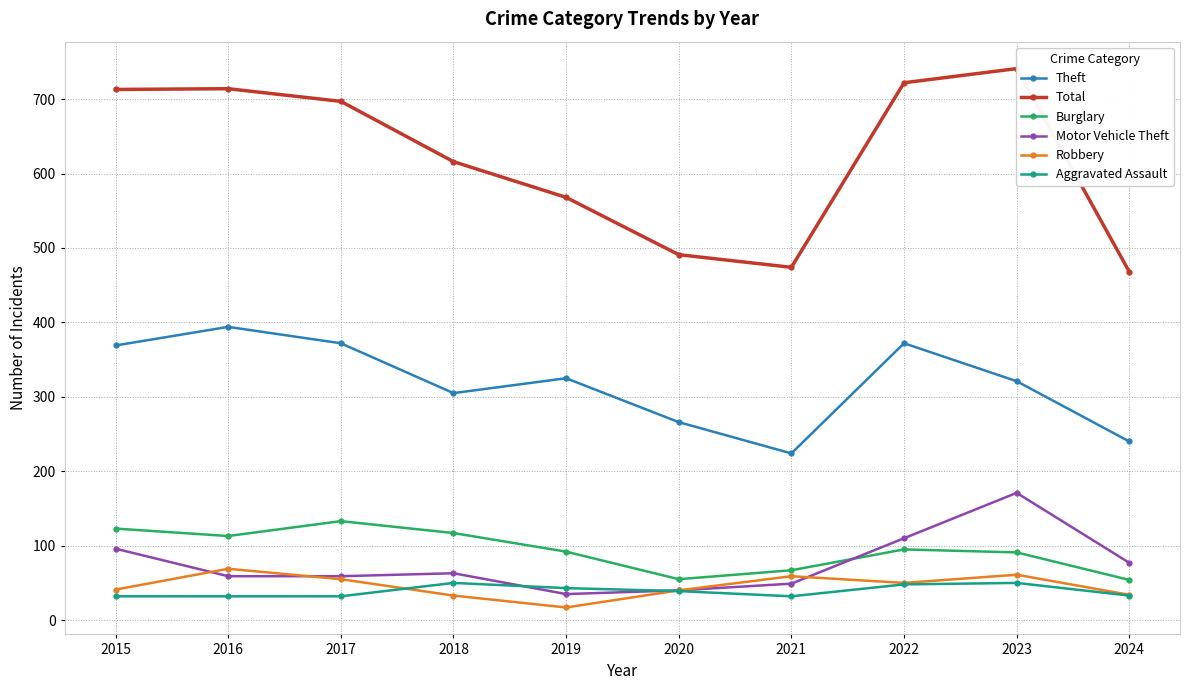

Which series ends up on top after the final intersection of Burglary and Motor Vehicle Theft?

Motor Vehicle Theft